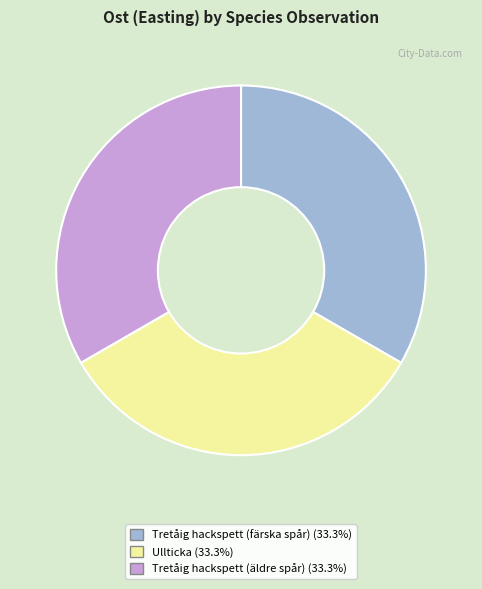

What is the ratio of the value at Tretåig hackspett (äldre spår) to the value at Tretåig hackspett (färska spår)?

1.0